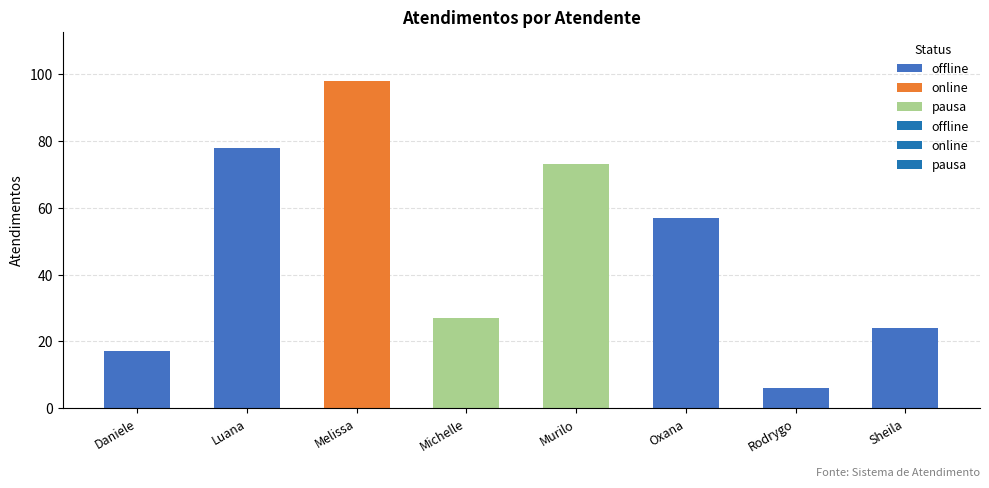

Which category has the lowest value across all series?

Rodrygo